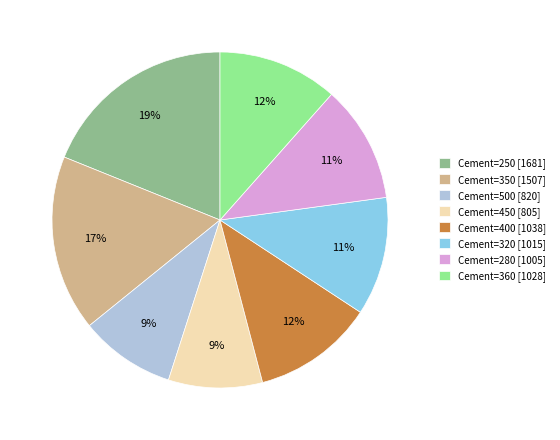

Count the number of slices in the pie.

8